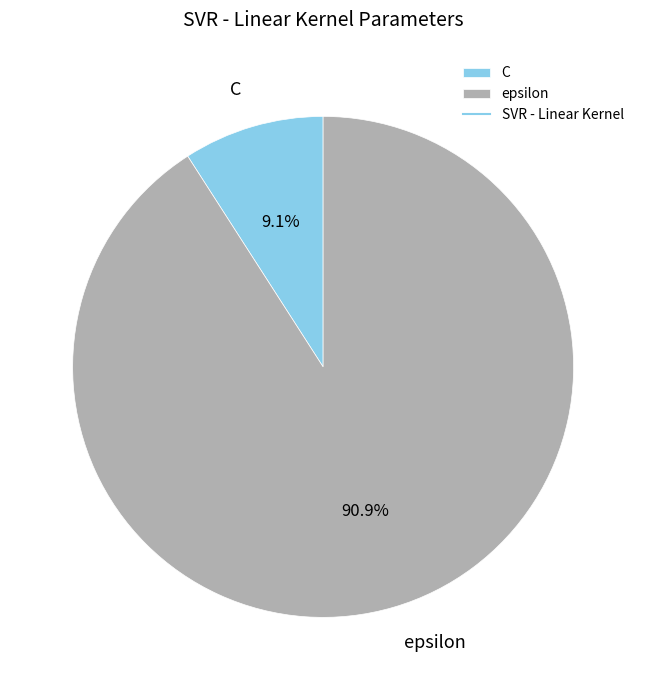

Count the number of slices in the pie.

2